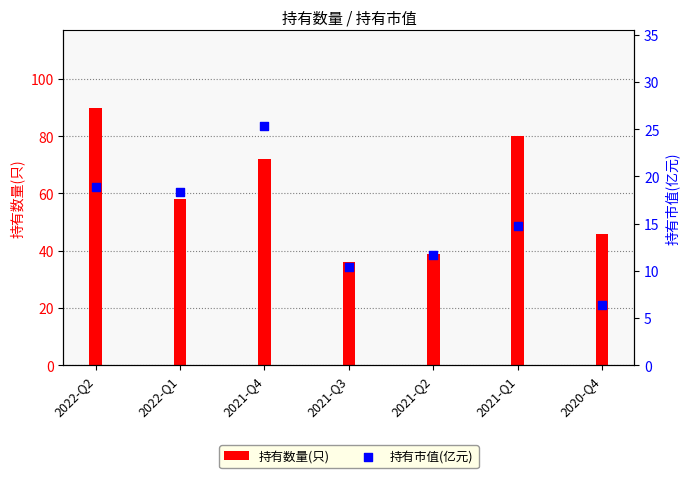

Which has a higher value, 2021-Q2 or 2022-Q1?

2022-Q1